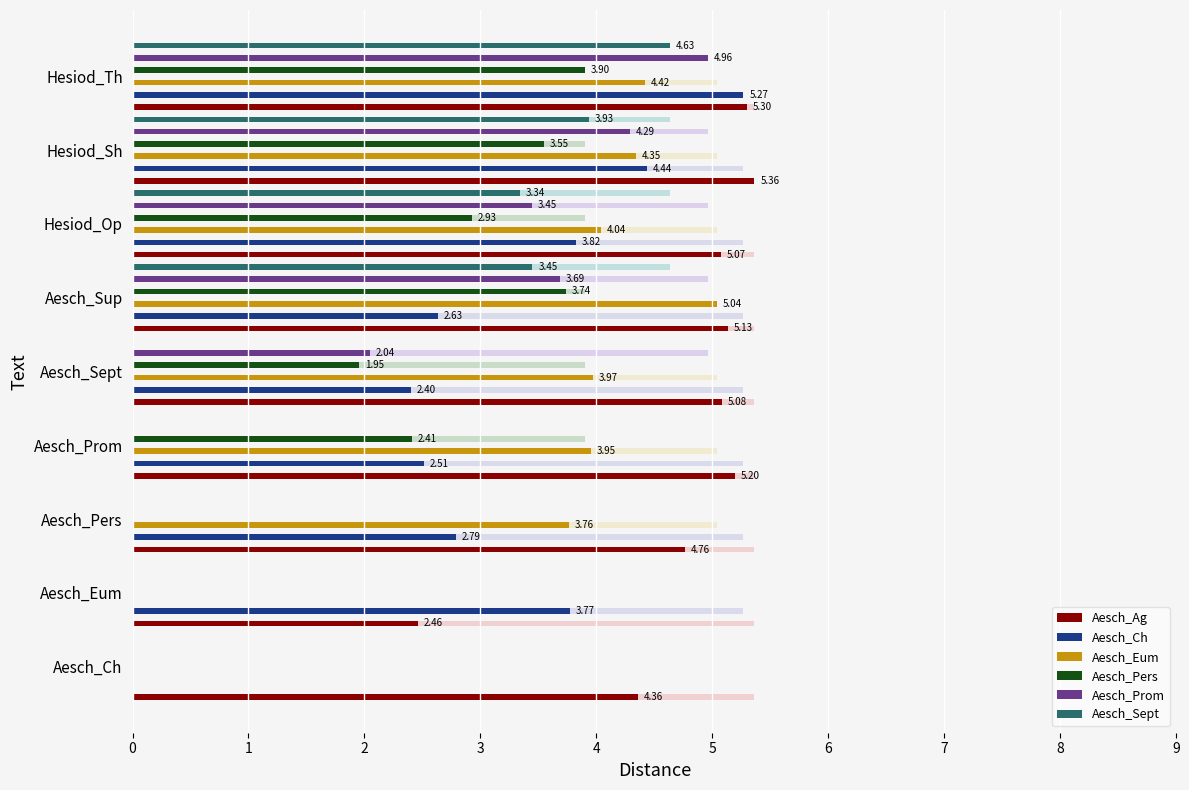

How many groups of bars are there?

9